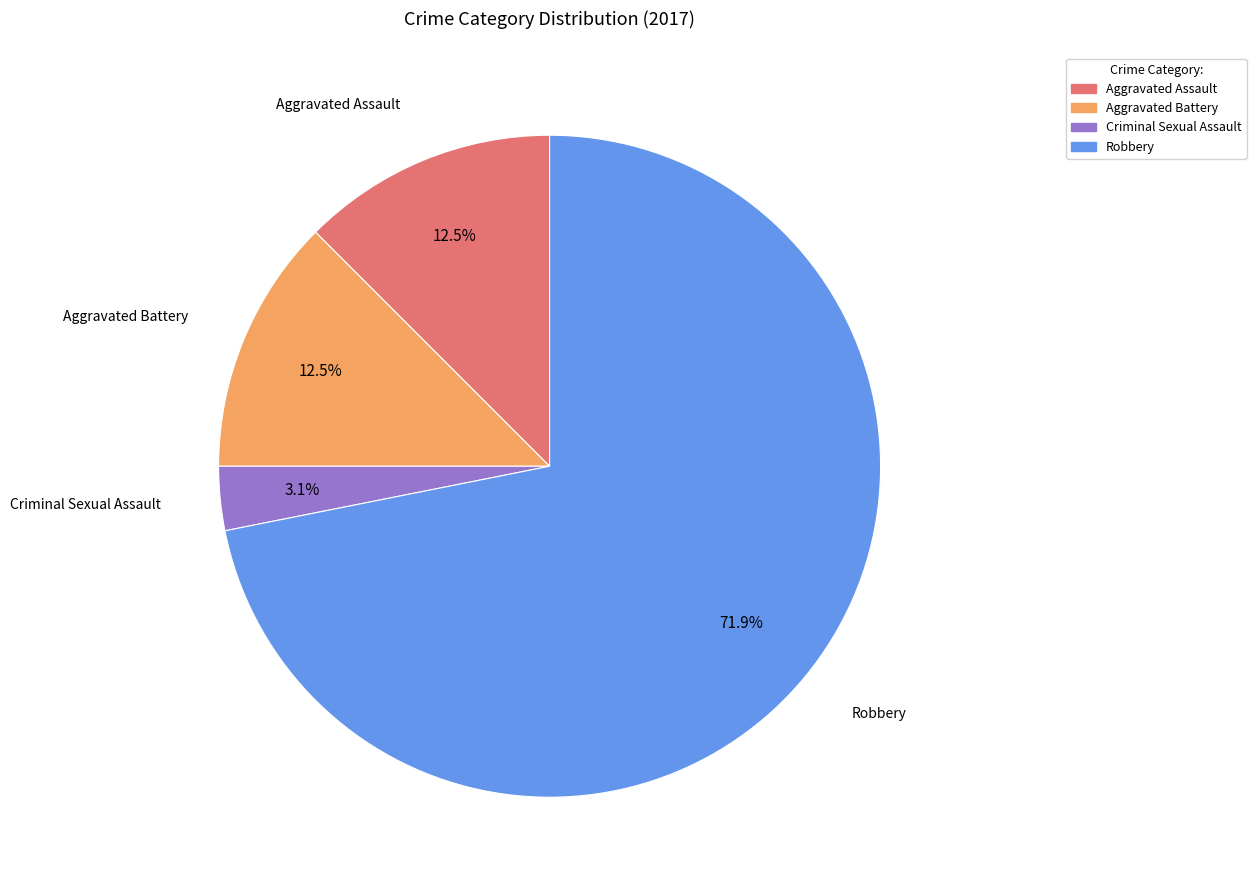

What is the largest slice in the pie chart?

Robbery